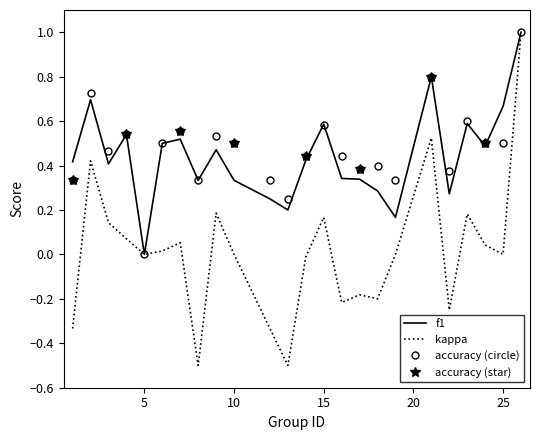

What is the value of the accuracy point at the 7th from the left?

0.6